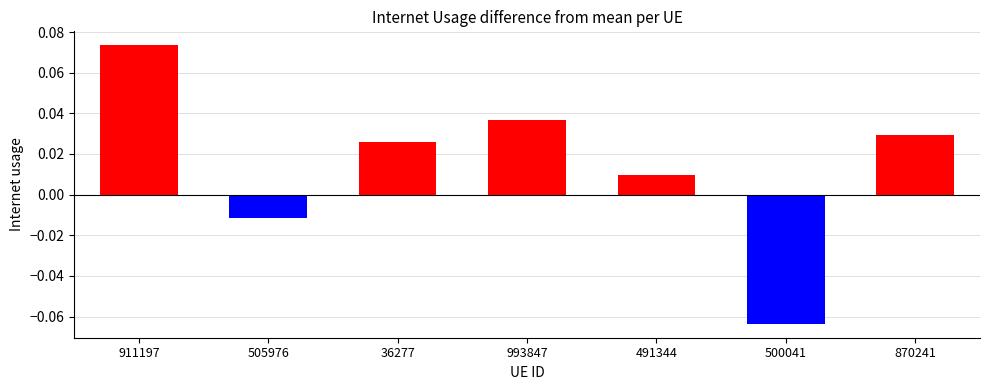

The value at 500041 is -0.0. True or false?

False